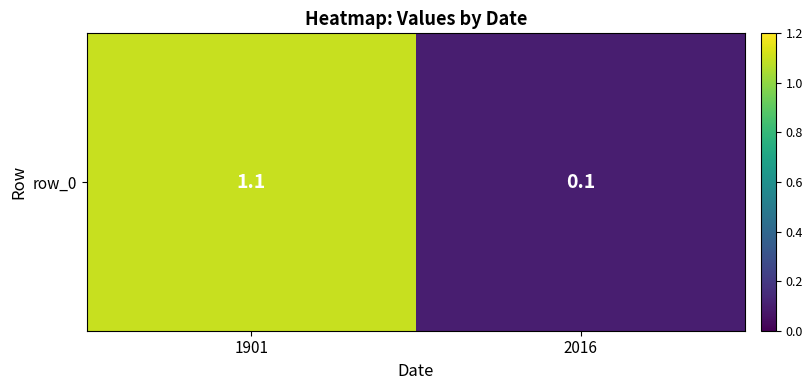

Reading right to left, extract all data points from this chart.

2016=0.1	1901=1.1